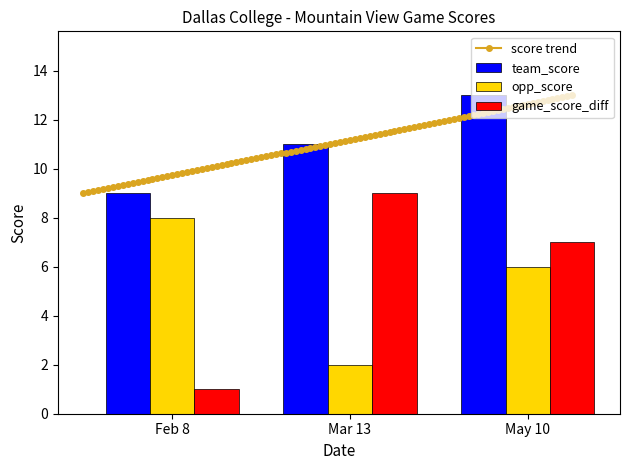

How many bars are there in each group?

3